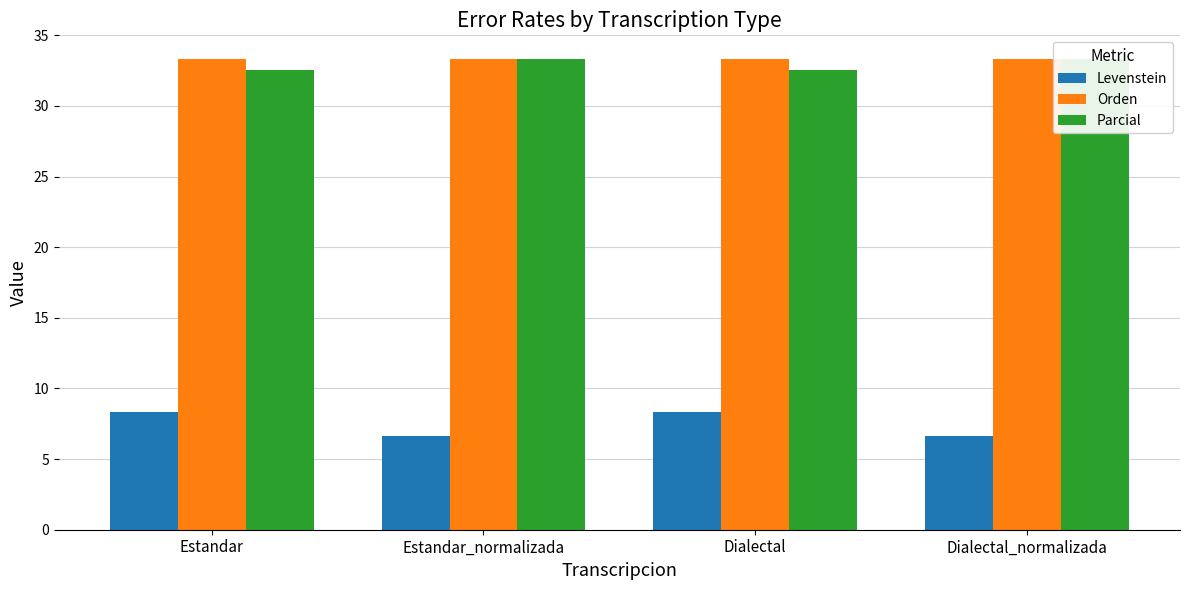

True or false: Parcial has a value of 52.5 at Estandar_normalizada.

False